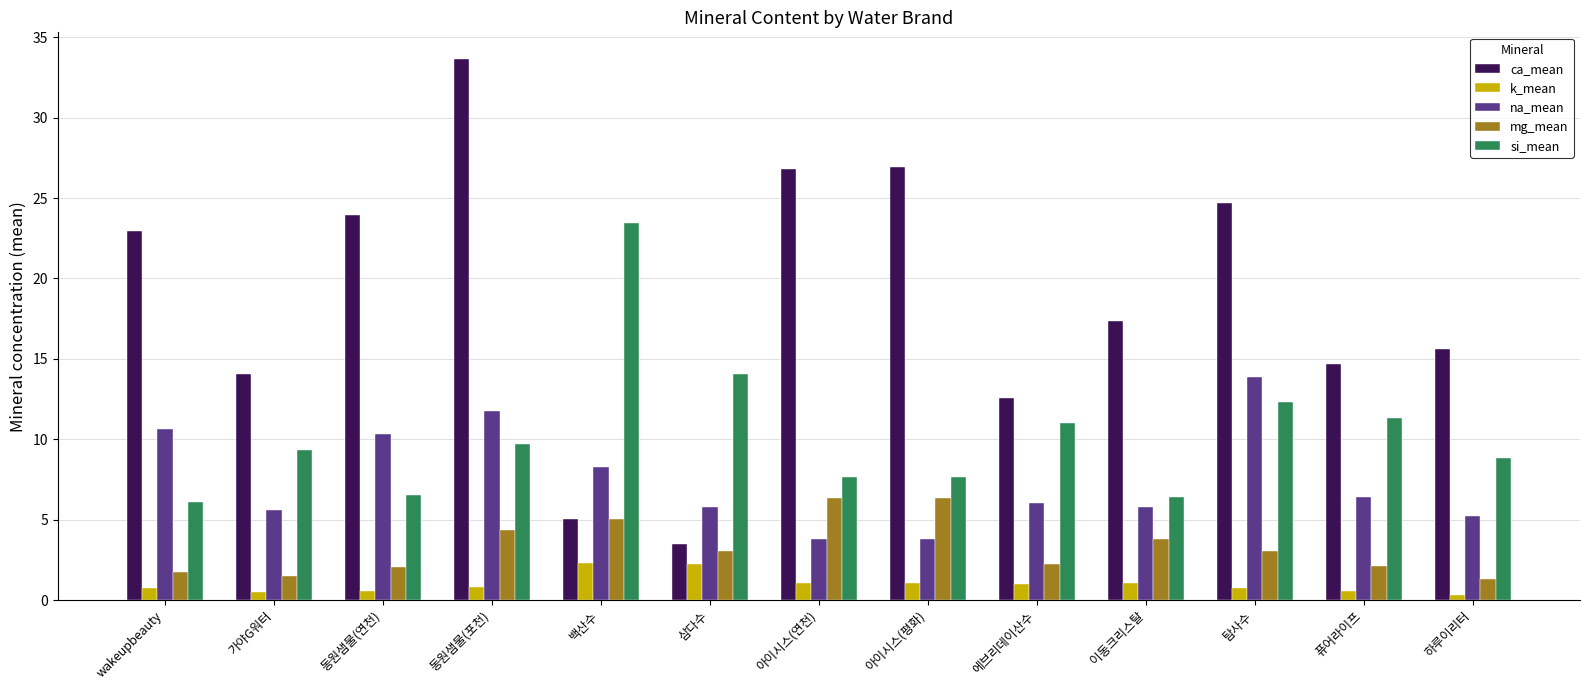

Which series has the largest total across all categories?

ca_mean